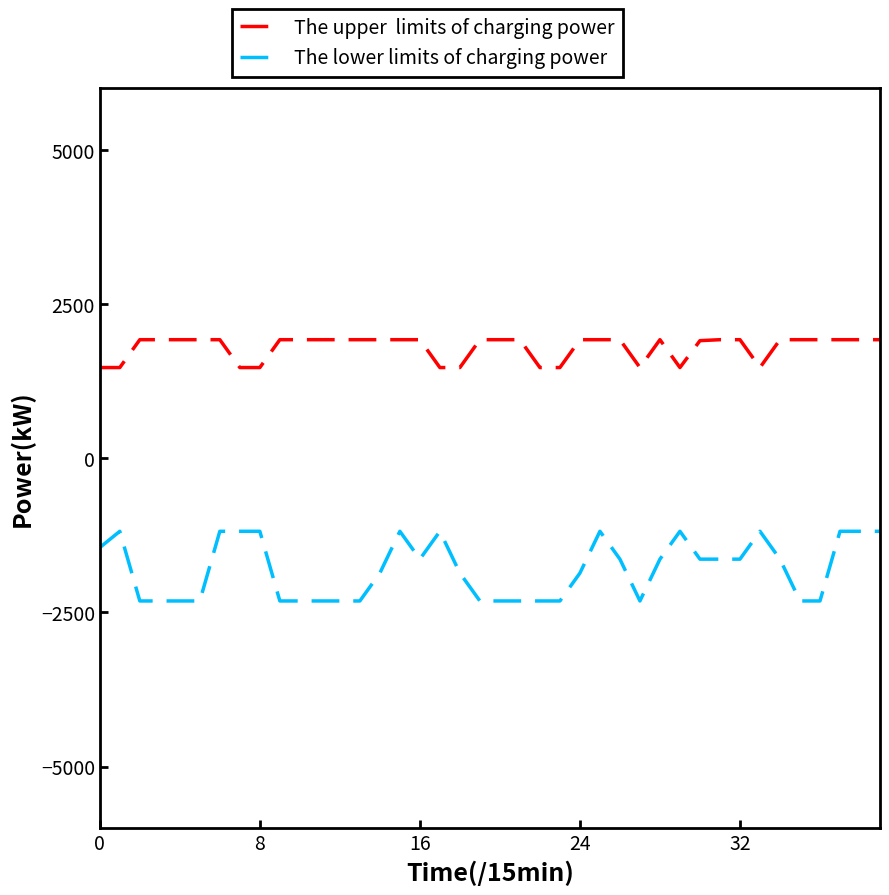

What is the greatest value displayed?

1924.7